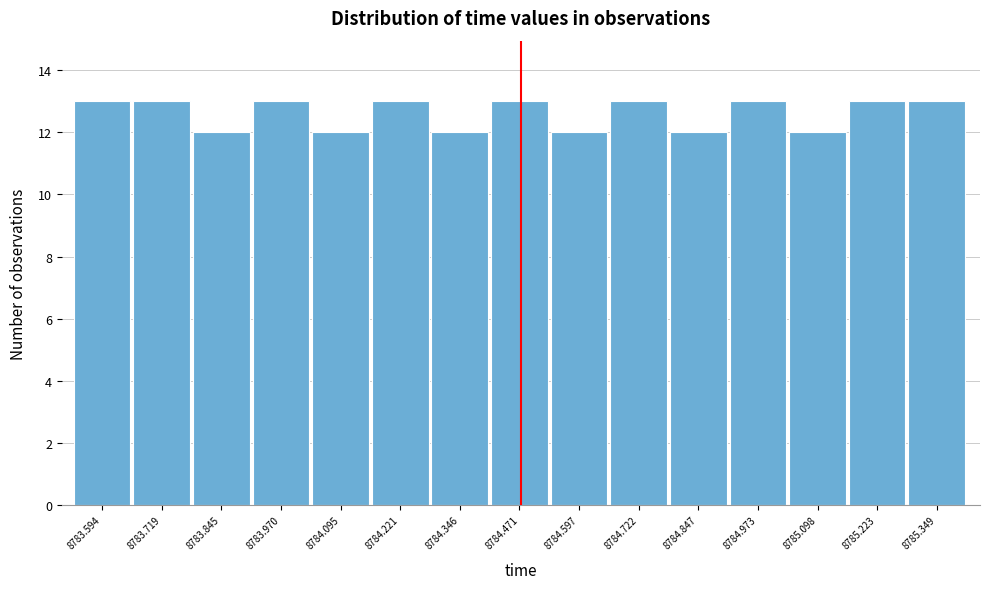

Reading left to right, extract all data points from this chart.

13	13	12	13	12	13	12	13	12	13	12	13	12	13	13